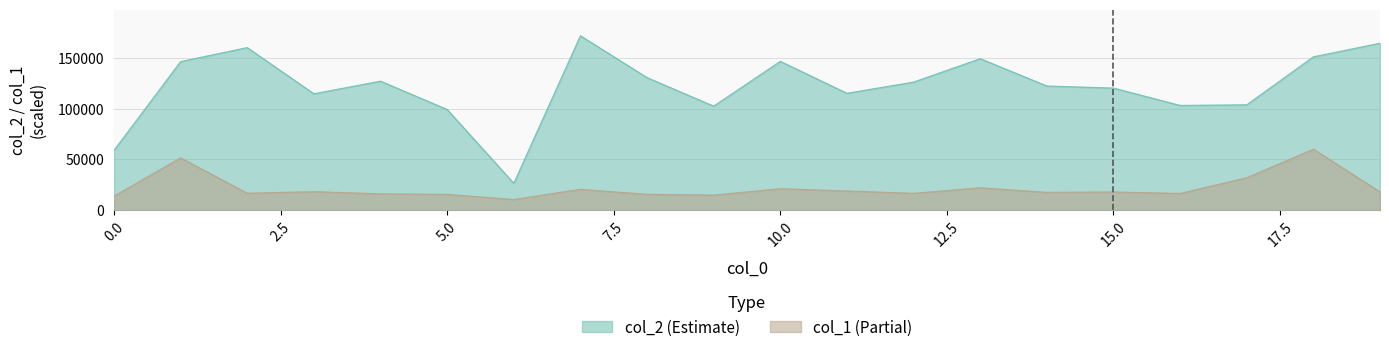

Between 9 and 10, which series saw the biggest shift?

col_2